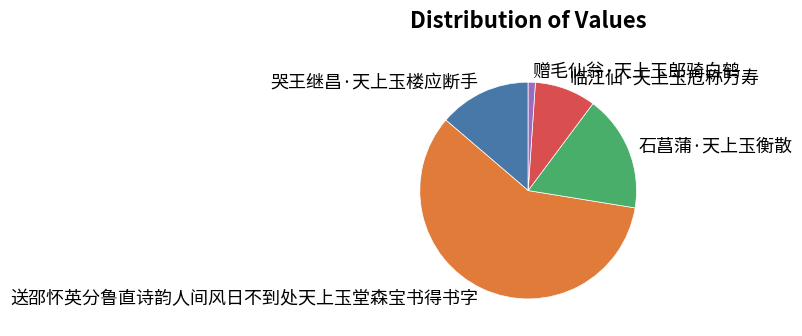

Which category has the biggest portion of the pie?

送邵怀英分鲁直诗韵人间风日不到处天上玉堂森宝书得书字